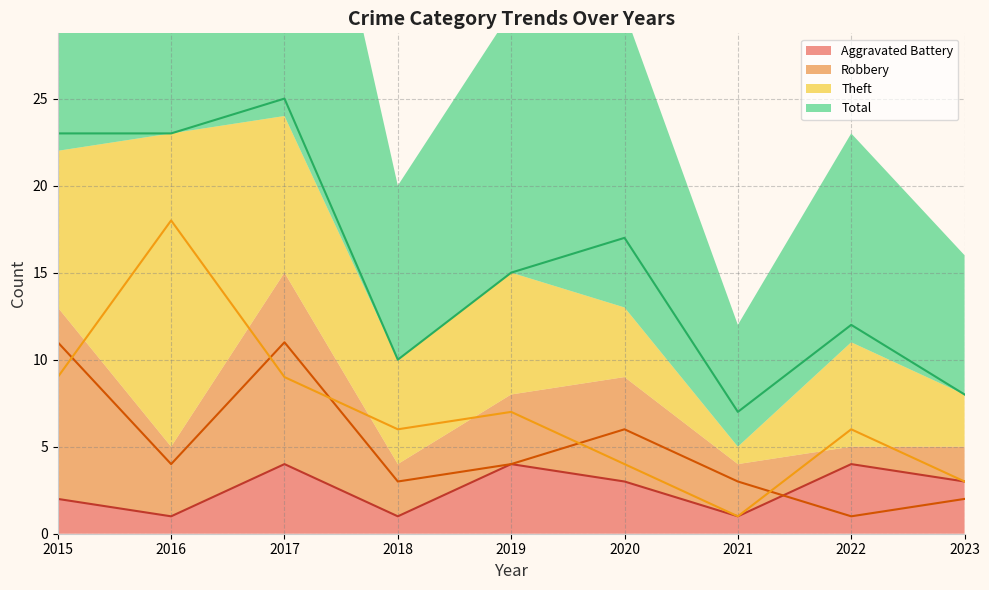

Rank the series at 2021 from lowest to highest value.

Aggravated Battery, Theft, Robbery, Total